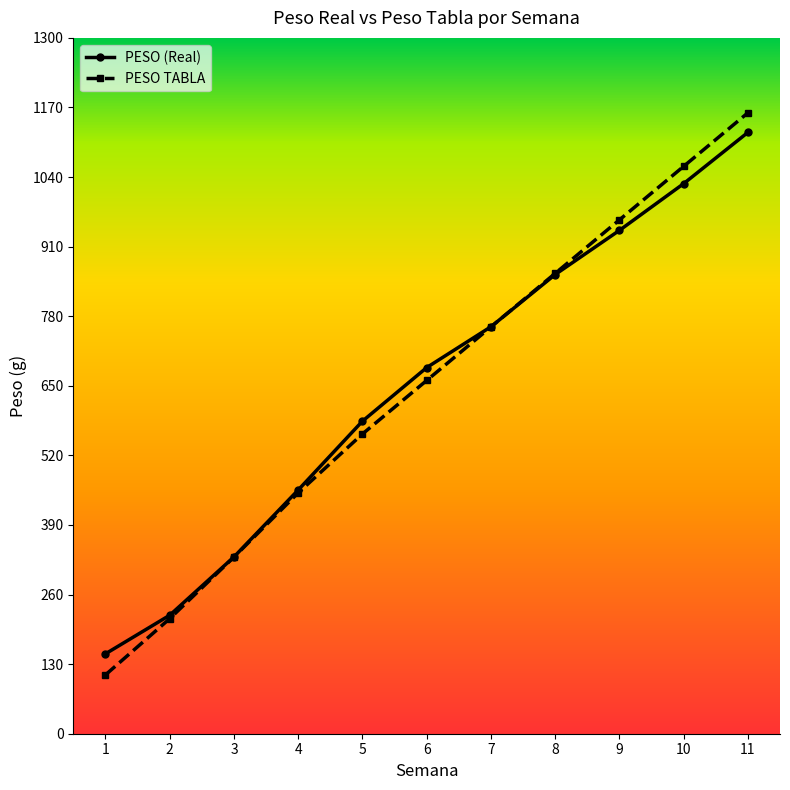

How many data points does each series have?

11